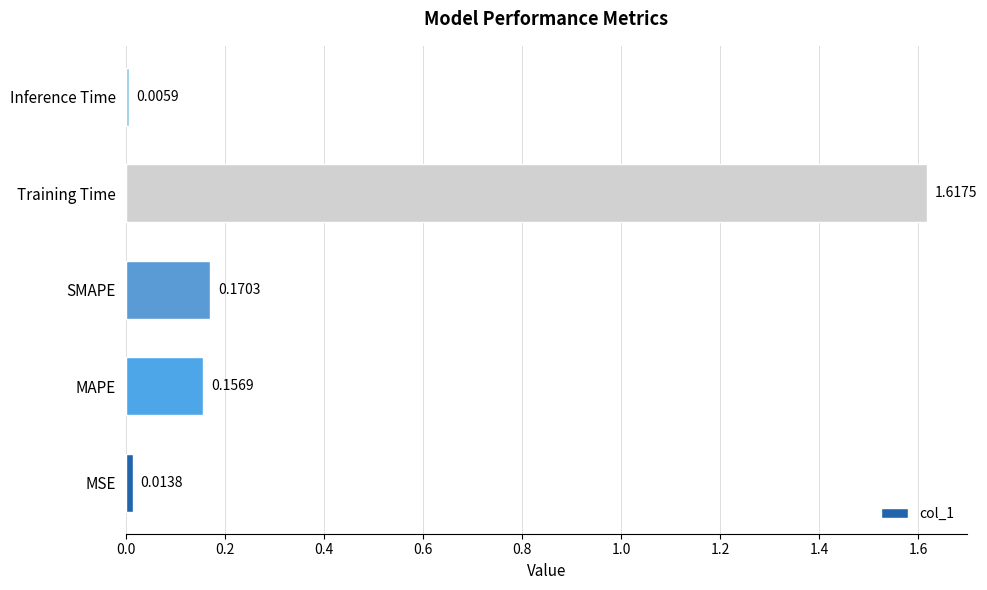

List the labels in order of value, smallest first.

Inference Time, MSE, MAPE, SMAPE, Training Time